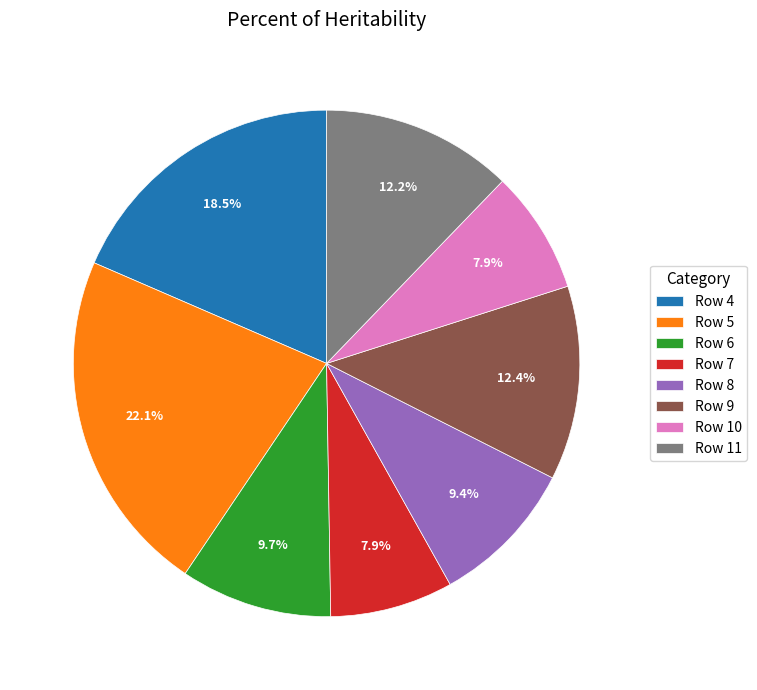

What is the largest slice in the pie chart?

Row 5